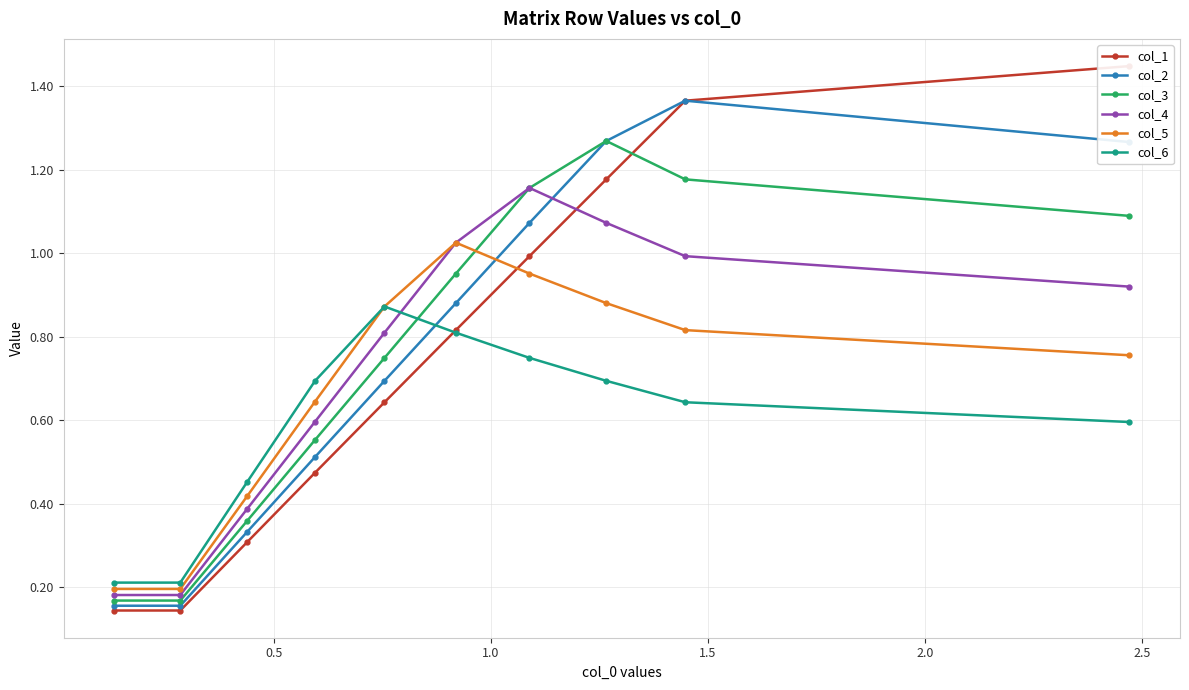

What is the difference between the second highest and minimum values in the col_2 series?

1.1